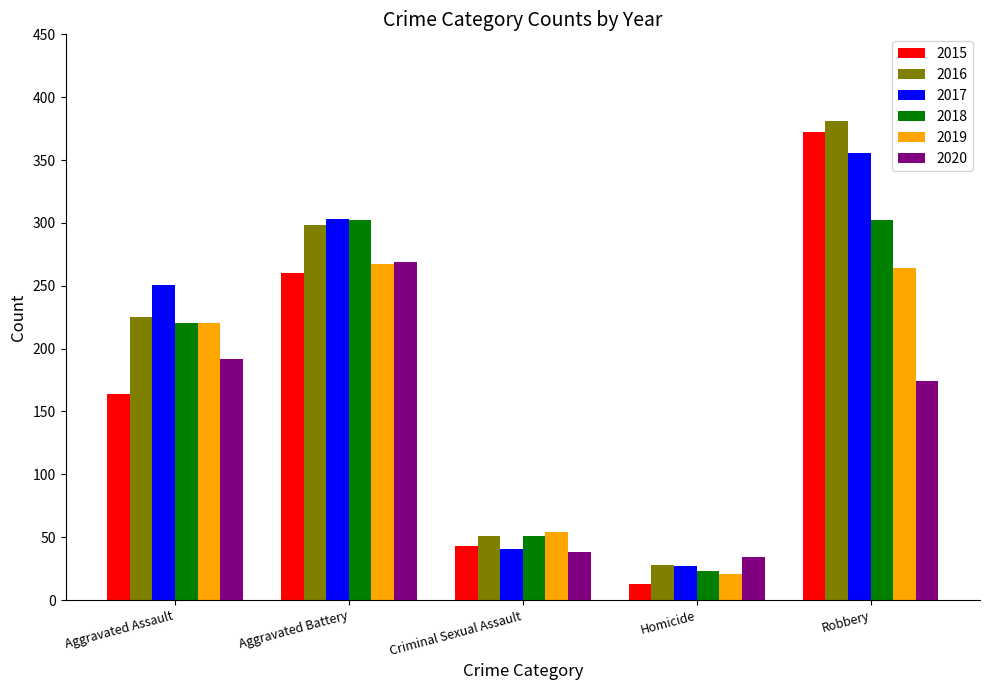

Rank the categories by 2015 value from highest to lowest.

Robbery, Aggravated Battery, Aggravated Assault, Criminal Sexual Assault, Homicide